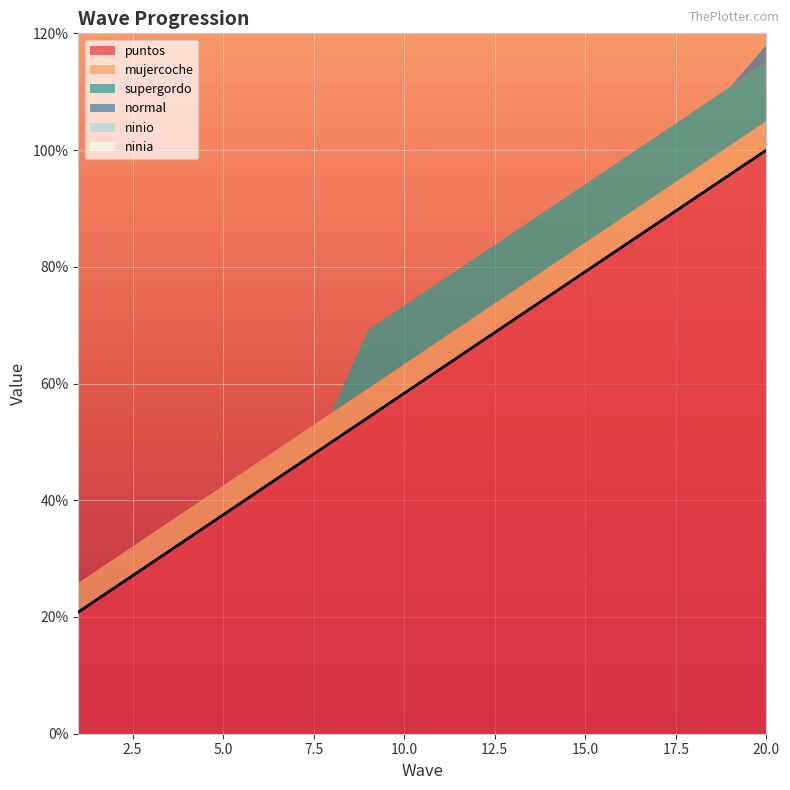

What is the minimum value shown in the chart?

20.8